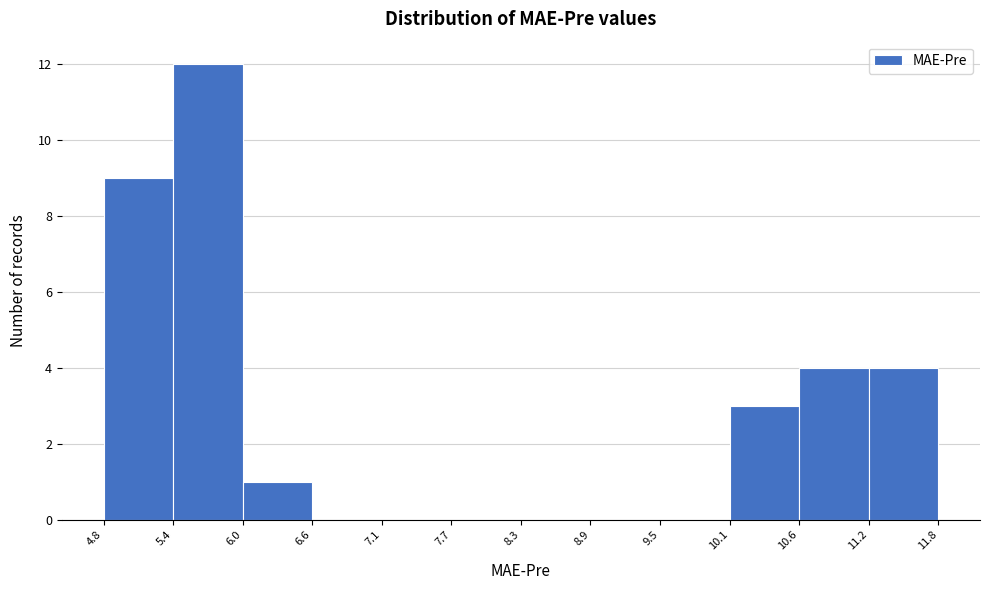

Reading left to right, list every bar in this chart as the range it spans on the x-axis followed by its height. The values are not printed on the chart, so give them approximately, as read against the axis.

4.8 to 5.4: 9
5.4 to 6.0: 12
6.0 to 6.6: 1
6.6 to 7.1: 0
7.1 to 7.7: 0
7.7 to 8.3: 0
8.3 to 8.9: 0
8.9 to 9.5: 0
9.5 to 10.1: 0
10.1 to 10.6: 3
10.6 to 11.2: 4
11.2 to 11.8: 4